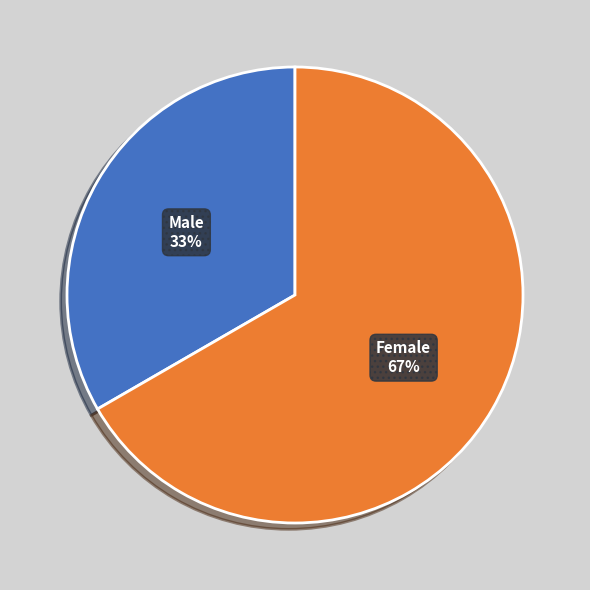

Which category has the smallest portion of the pie?

Male